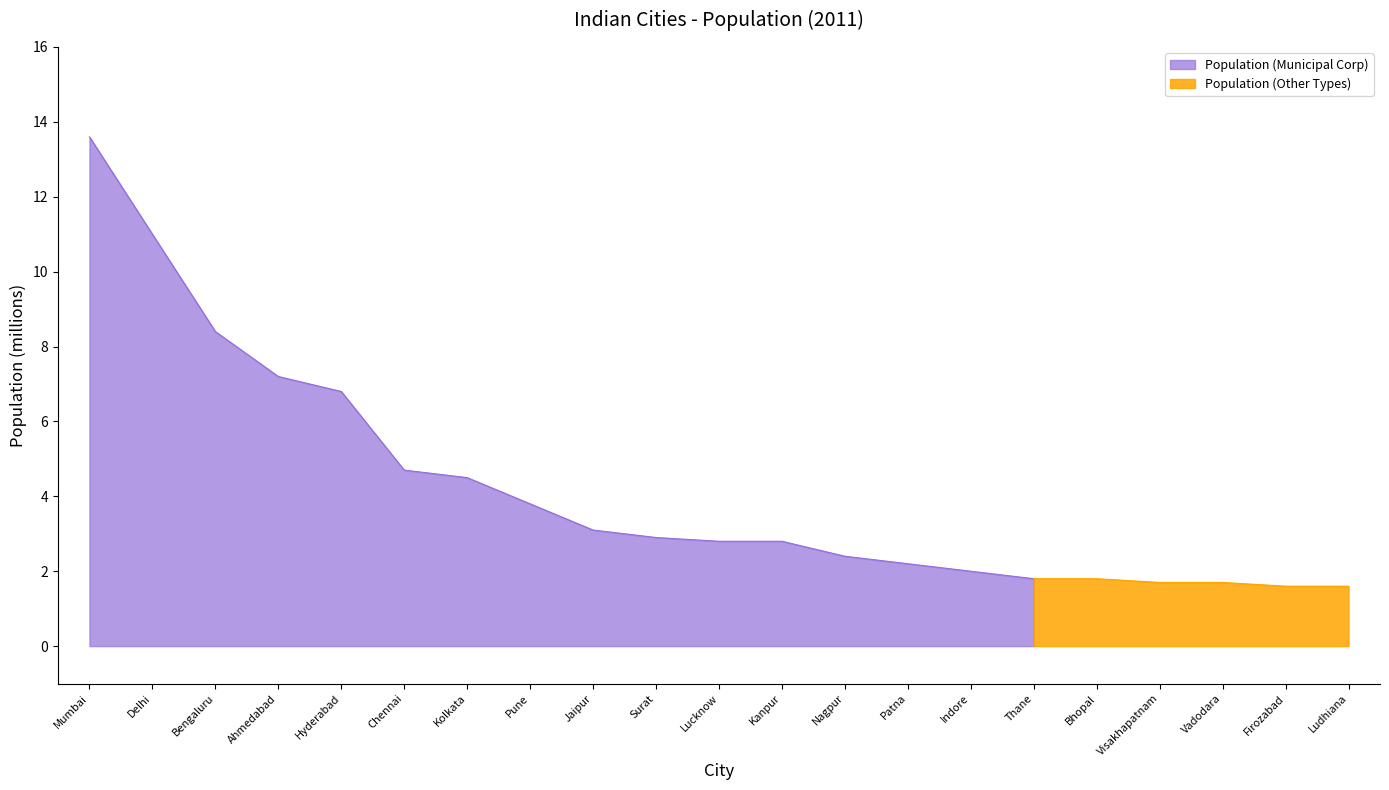

Is it true that the value at Mumbai is 20.6?

False